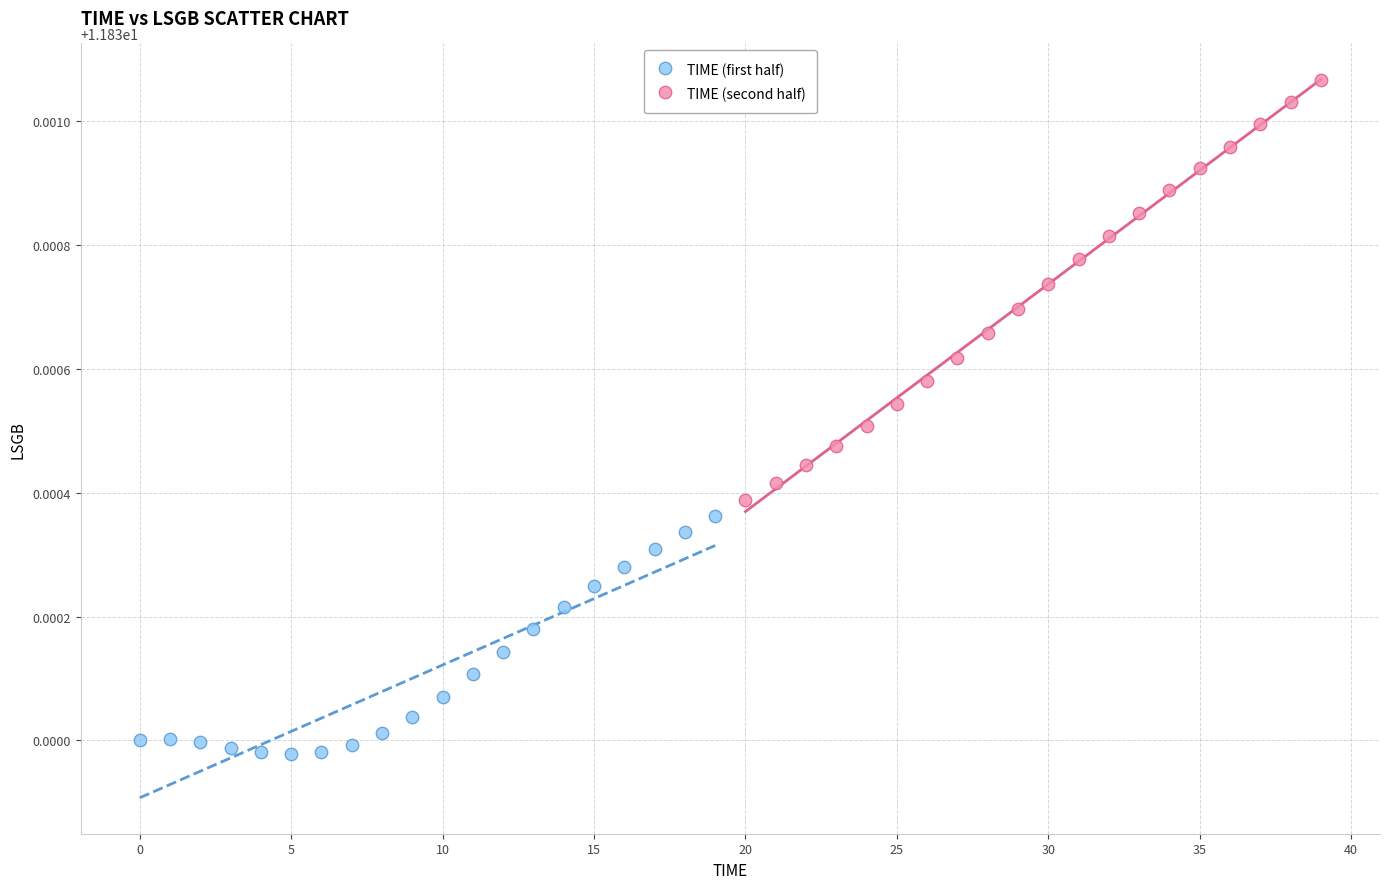

Which series reaches the minimum Y coordinate?

TIME (first half)